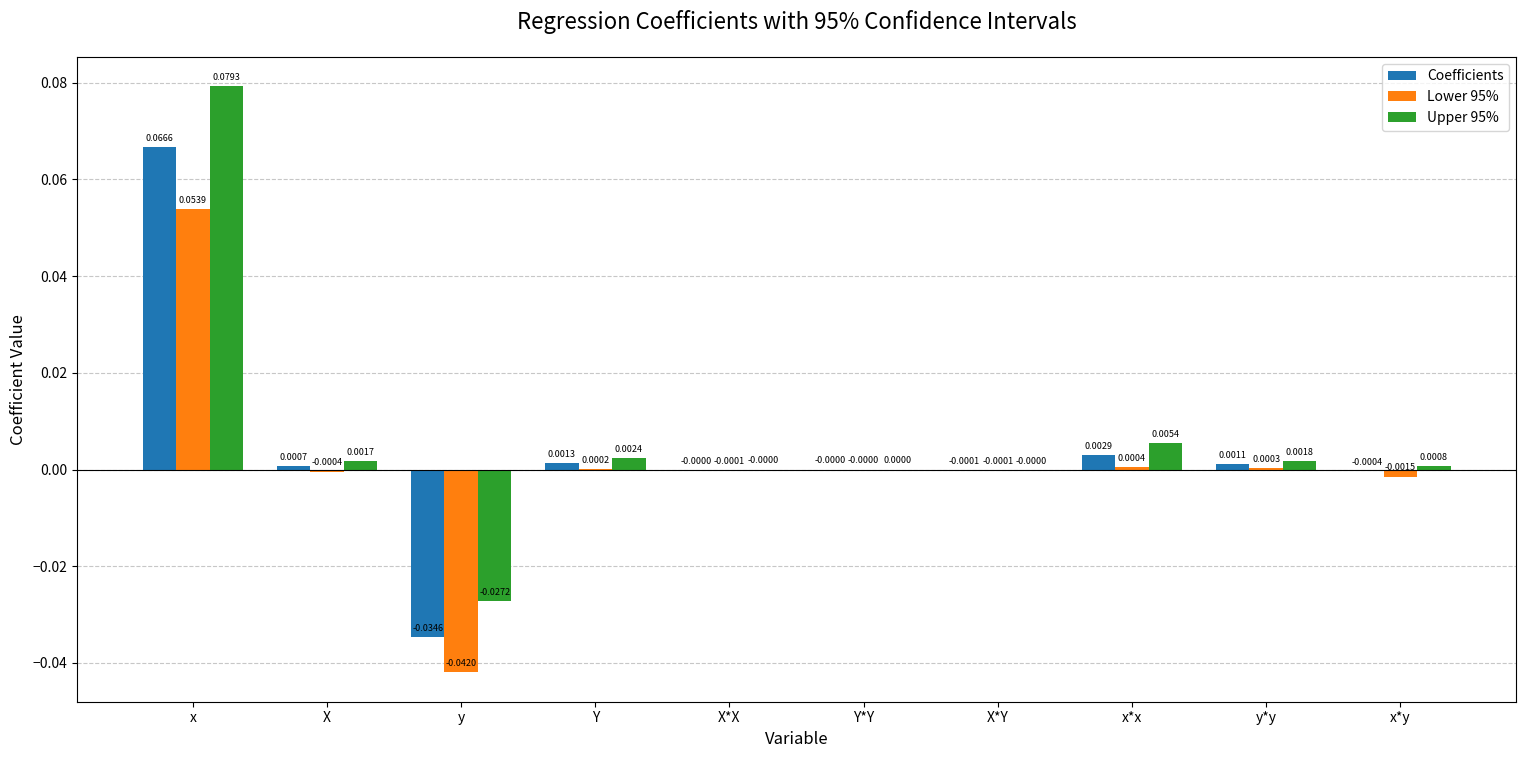

How many values in the Lower 95% series exceed 0?

4